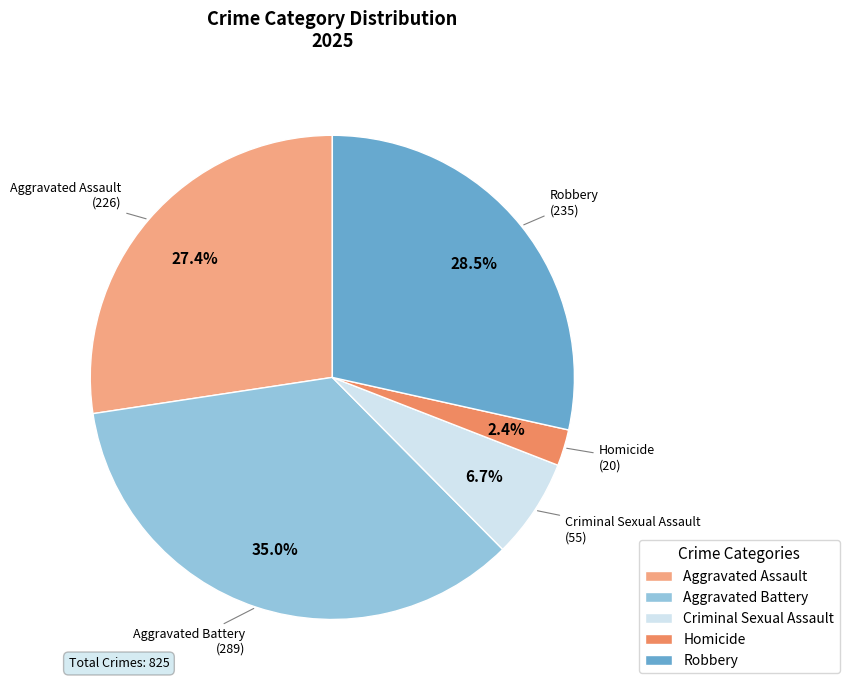

To the nearest percent, what is the combined percentage of Robbery and Aggravated Battery?

64%